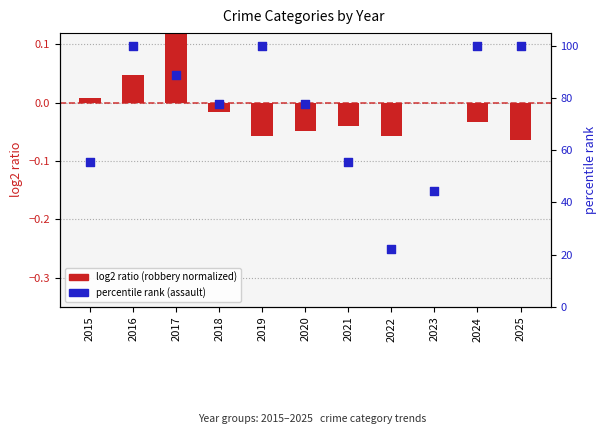

What is the total value across all series at 2021?

55.5